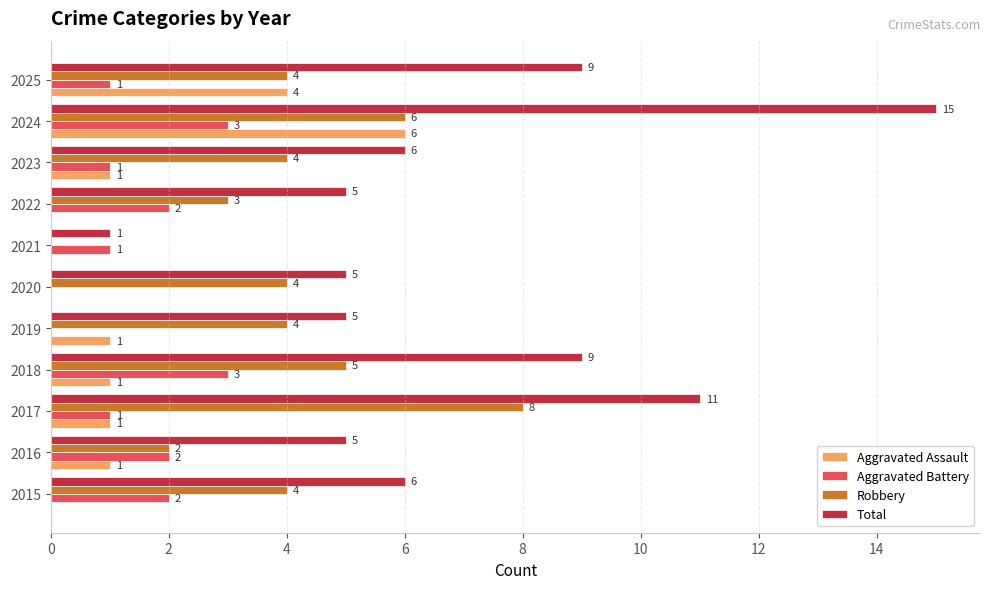

The Total series shows 7 at 2019. True or false?

False